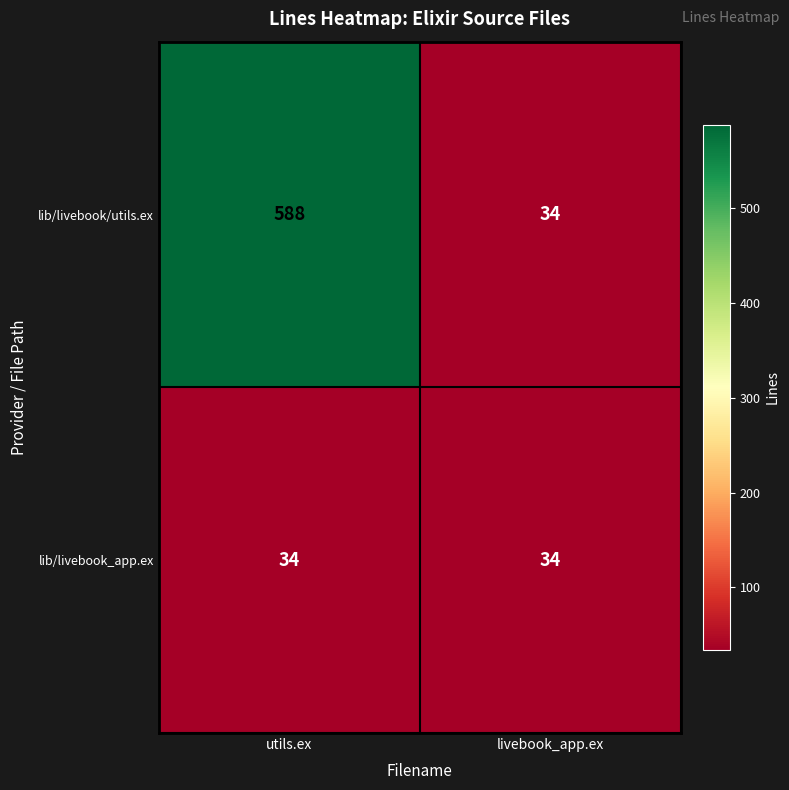

What is the difference between the highest and lowest values at utils.ex?

554